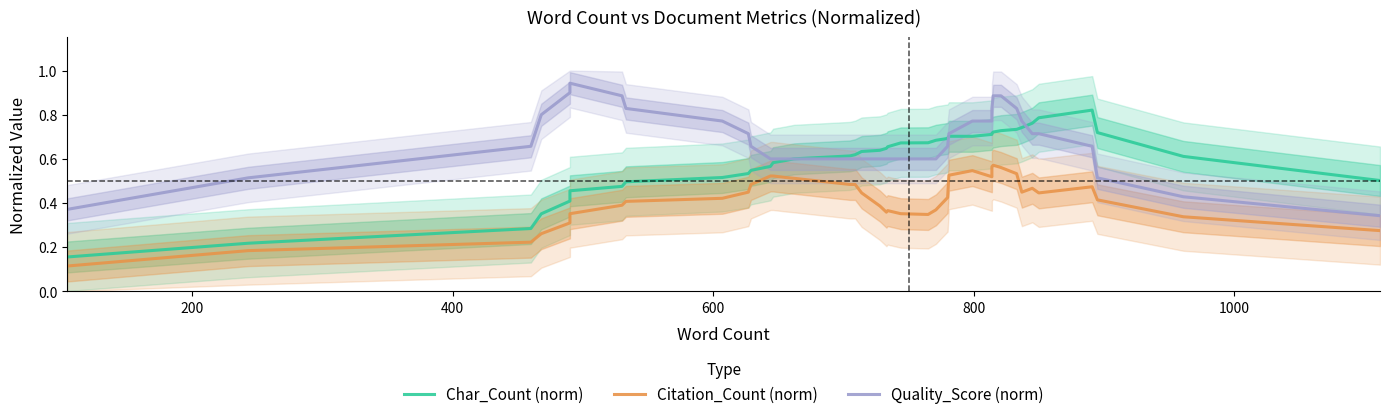

What is the highest value of the Citation_Count (norm) series?

0.6